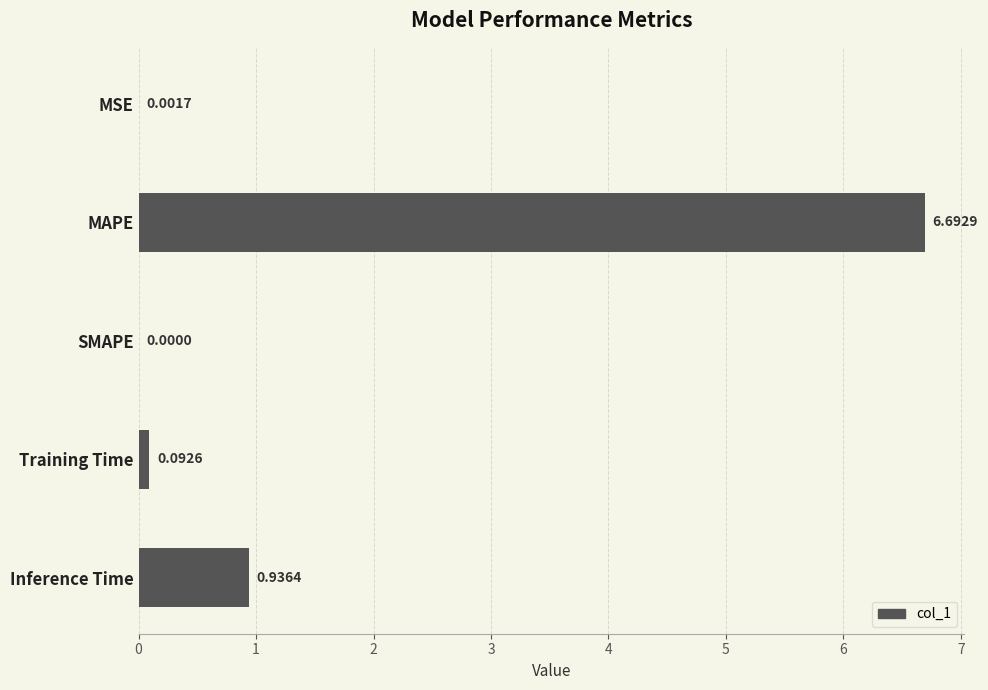

Which has a higher value, MAPE or Training Time?

MAPE